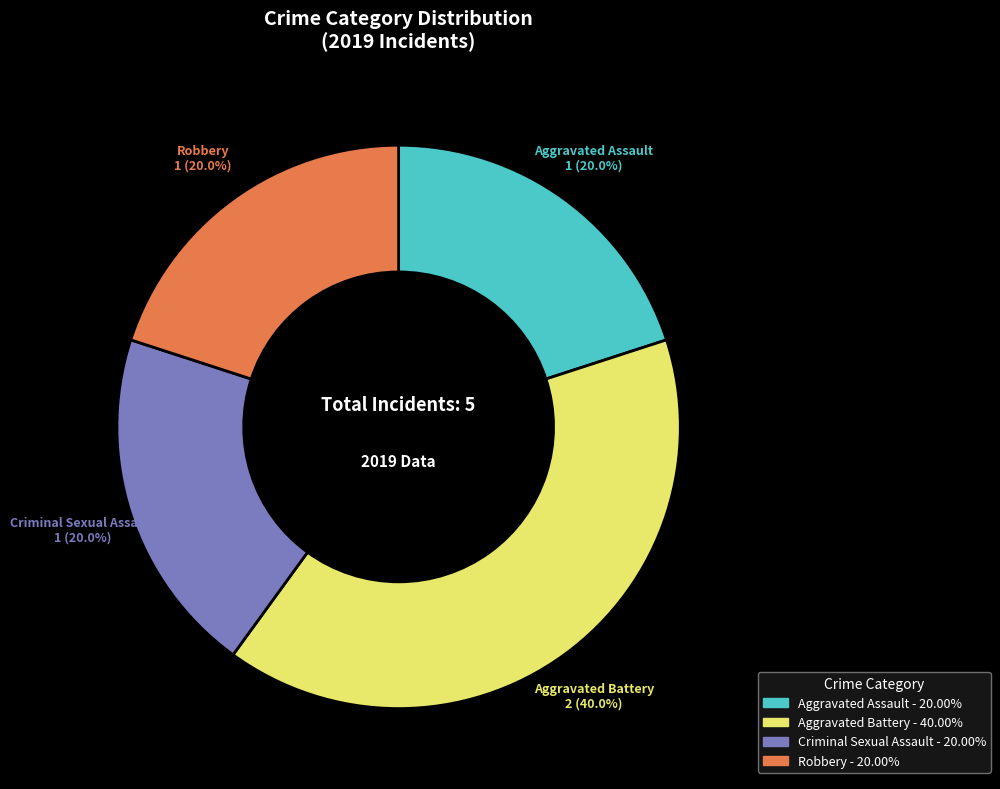

True or false: Aggravated Battery accounts for 40% of the total.

True